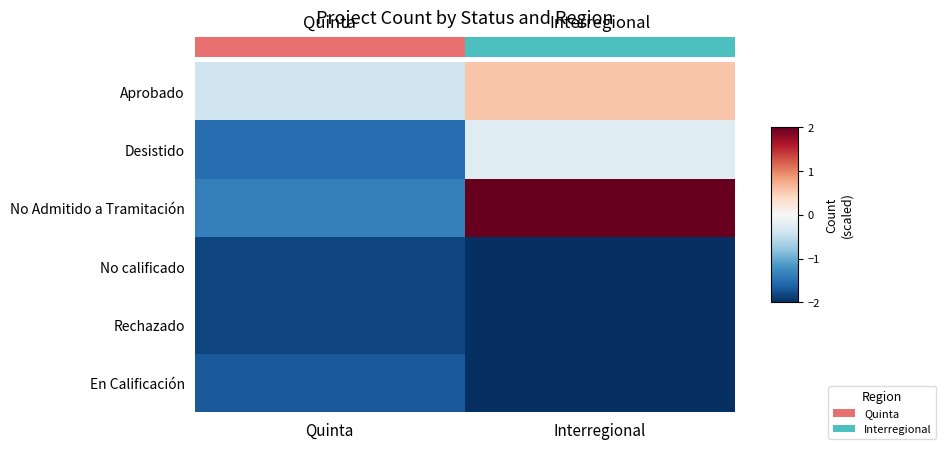

Which series has the largest range (max minus min)?

No Admitido a Tramitación